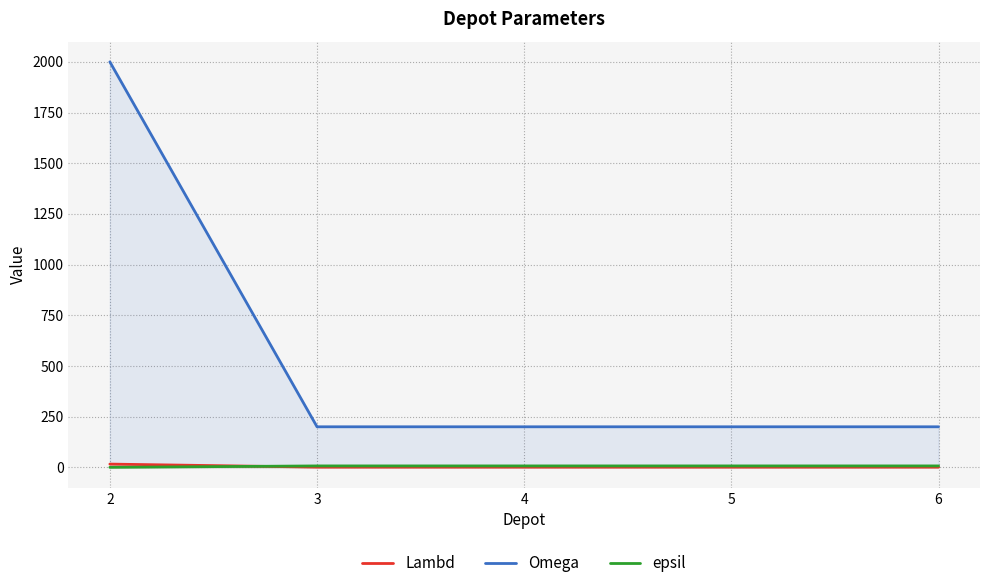

Which category has the highest value in the Omega series?

2